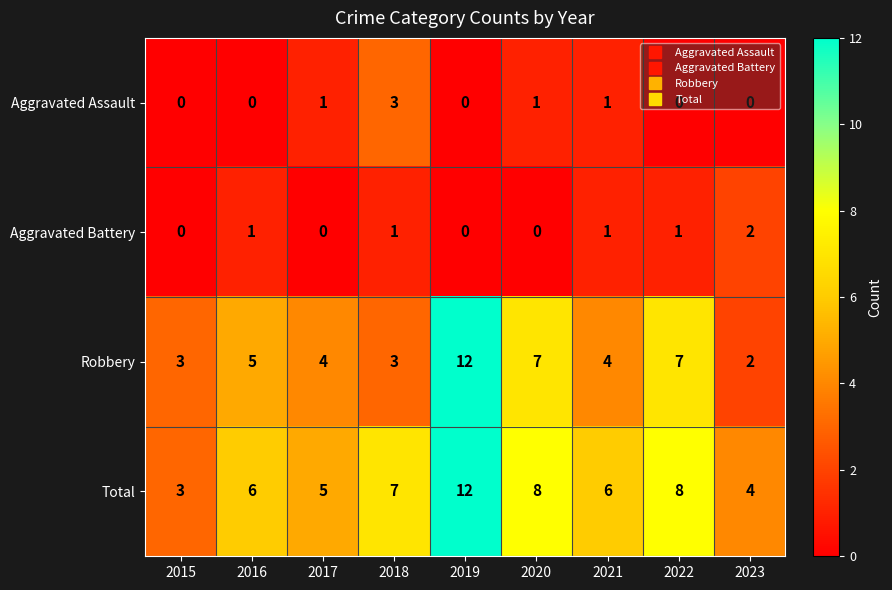

Count the number of categories in the chart.

9